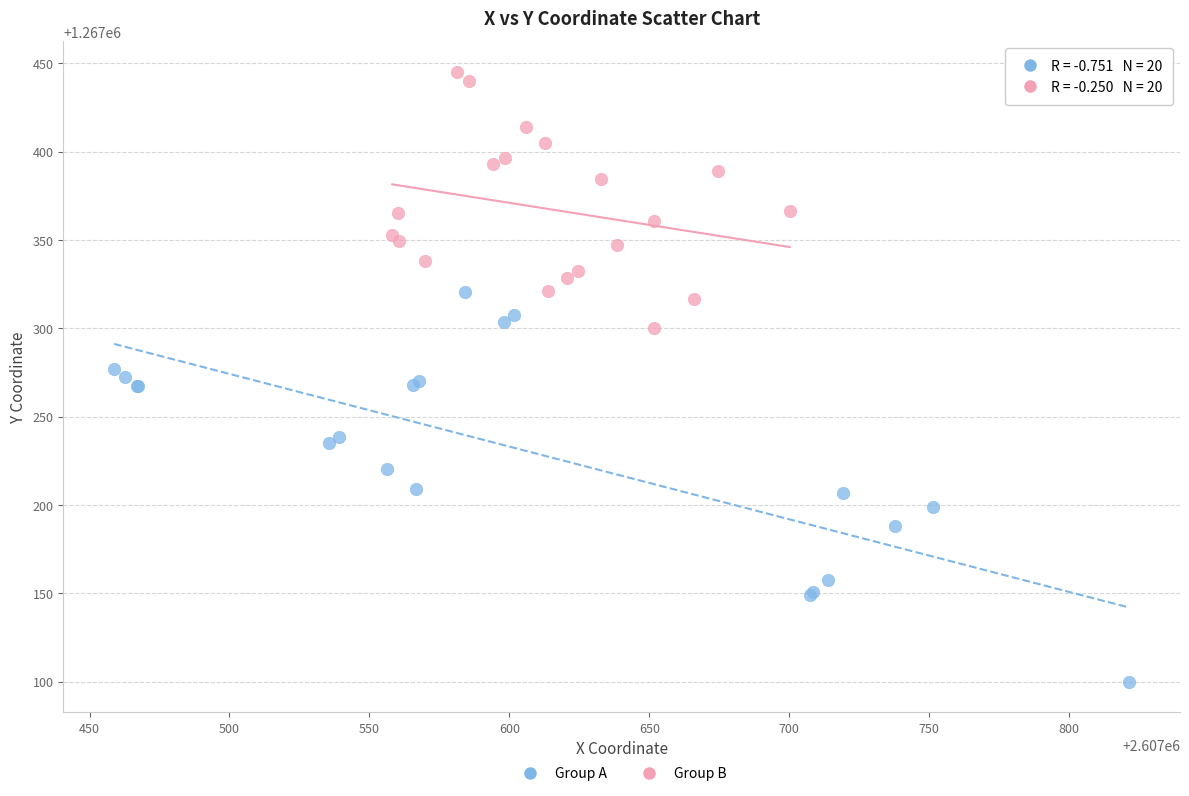

Which series contains the highest Y value?

Group B